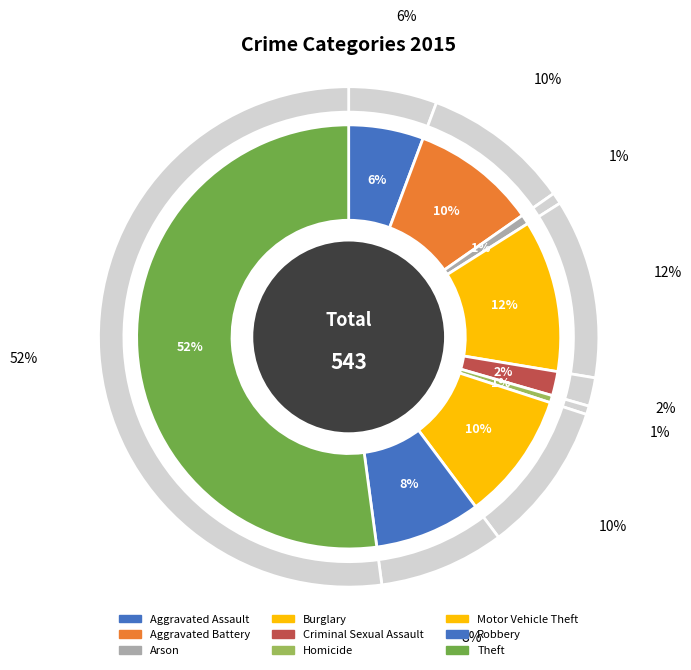

To the nearest percent, what is the combined percentage of Aggravated Assault and Motor Vehicle Theft?

15%